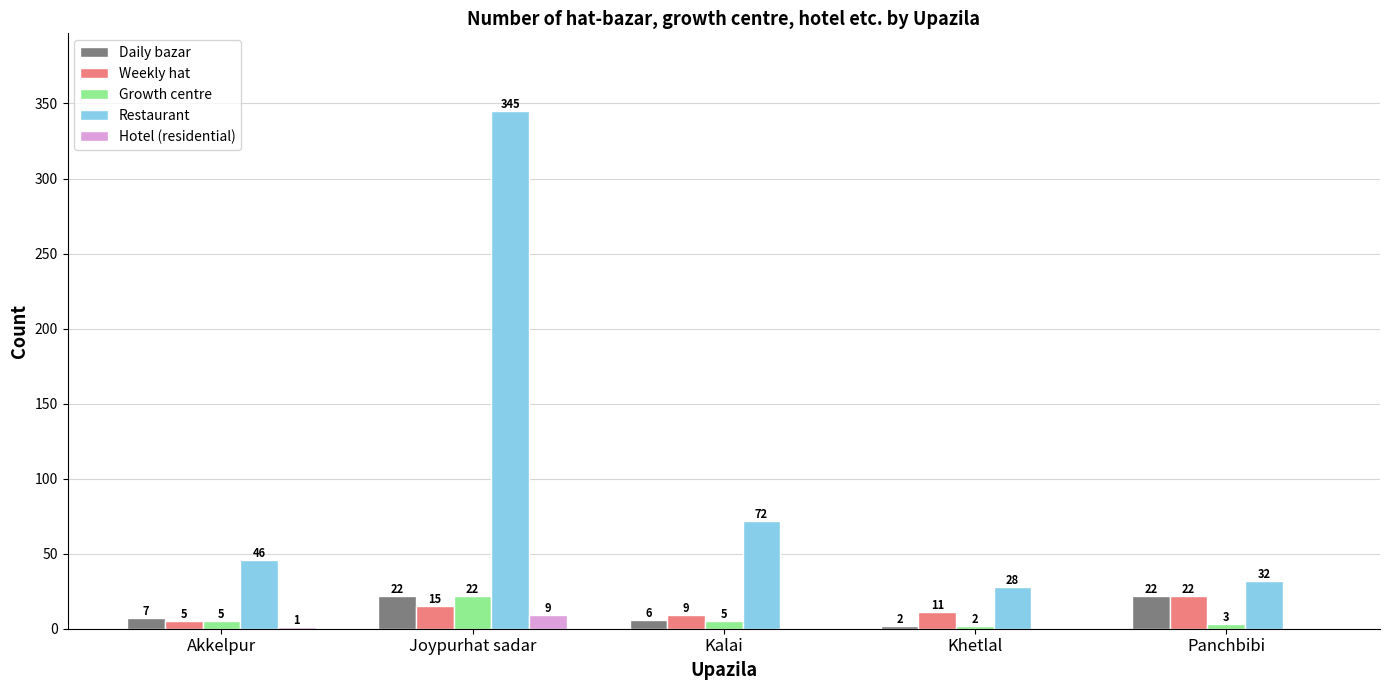

Which series has the largest total across all categories?

Restaurant